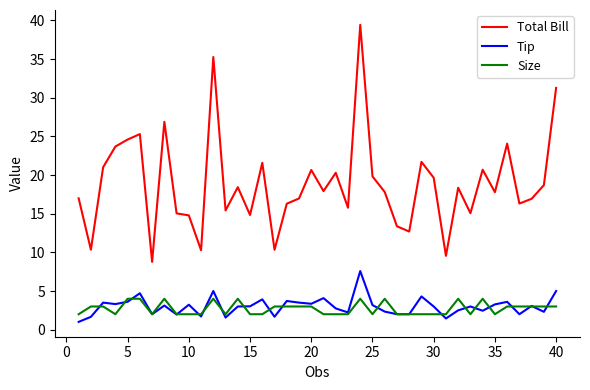

List the series in order of their peak value, highest first.

Total Bill, Tip, Size